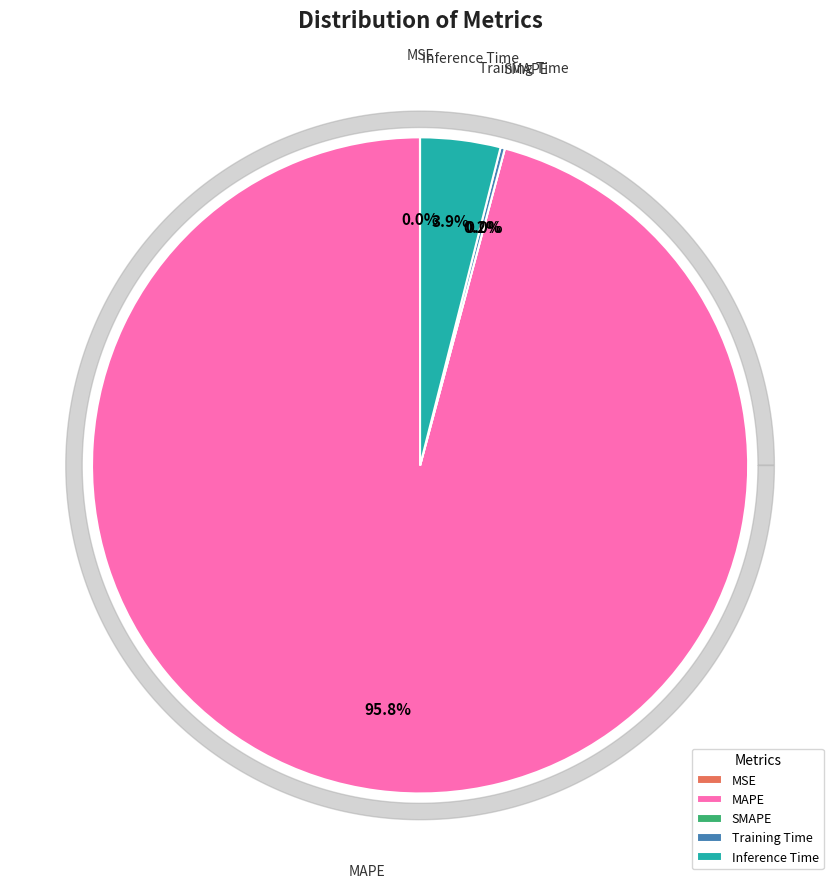

What is the change in value from Training Time to Inference Time?

+1.0